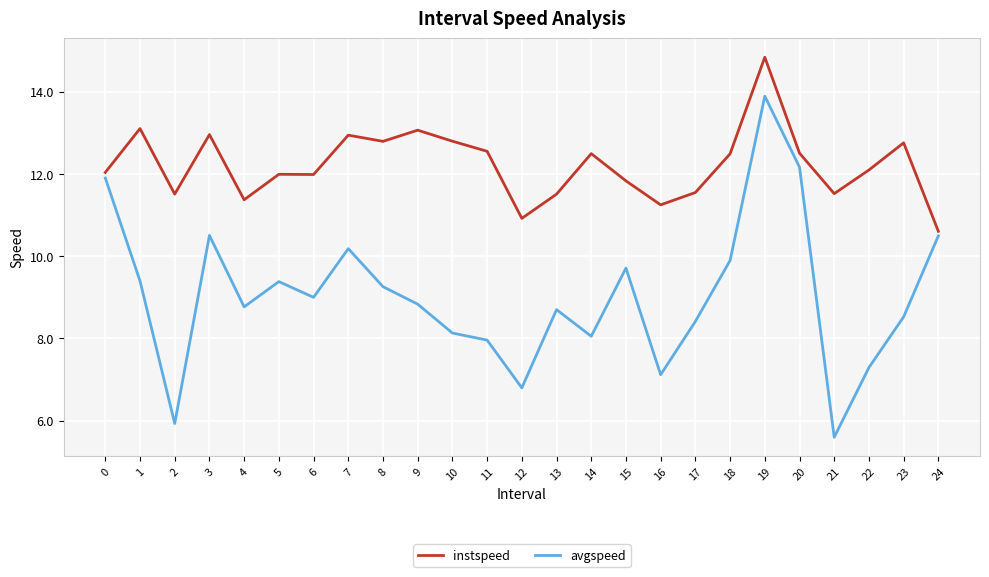

What is the highest value of the avgspeed series?

13.9